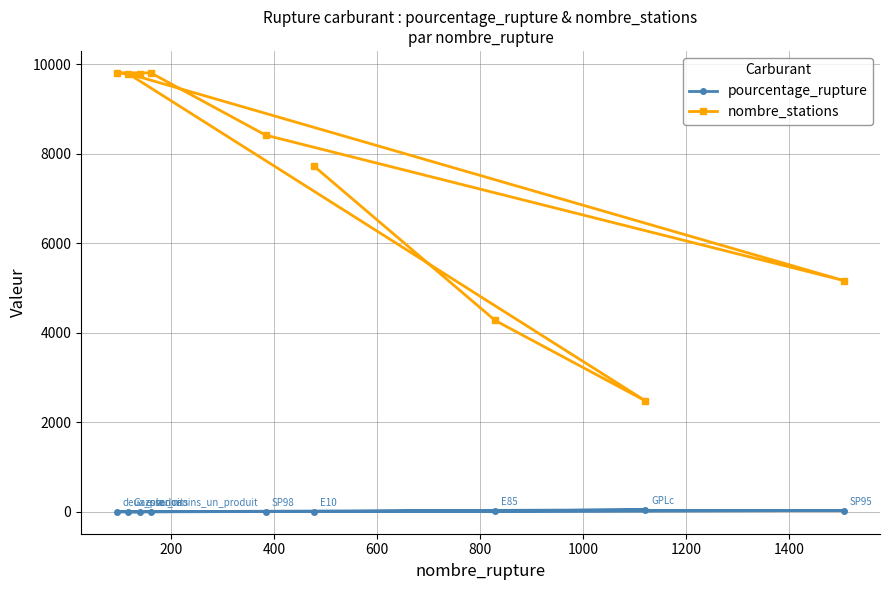

How many data points in pourcentage_rupture are less than 4?

4